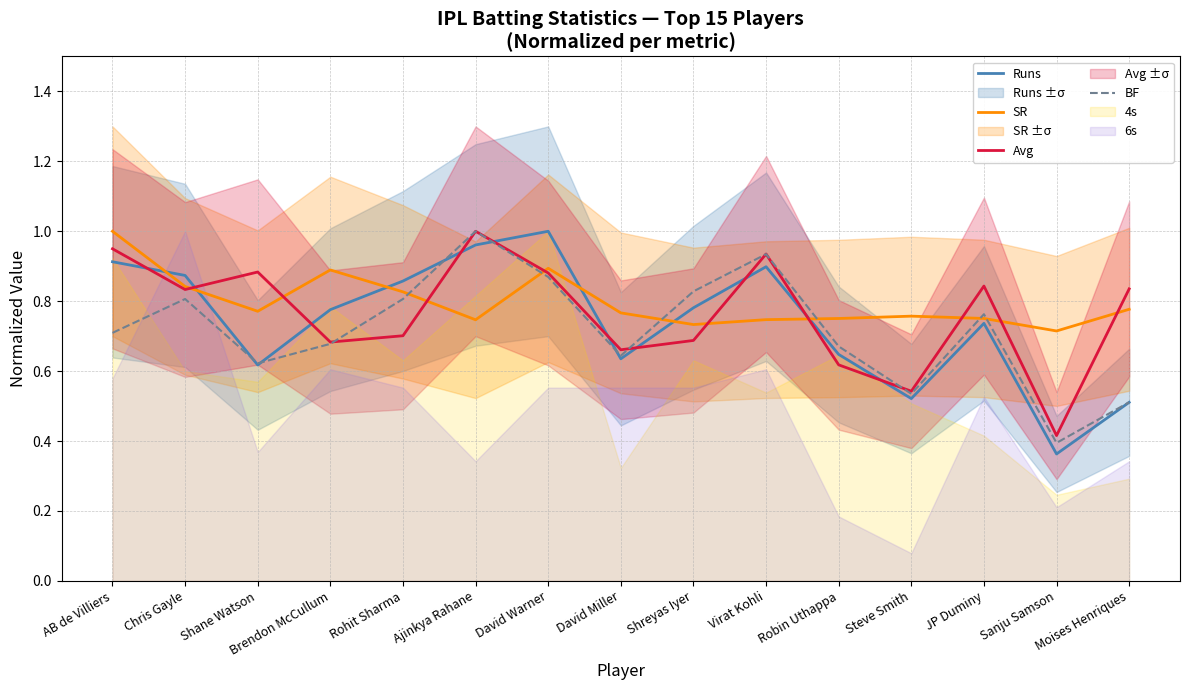

Does the chart have visible grid lines?

Yes